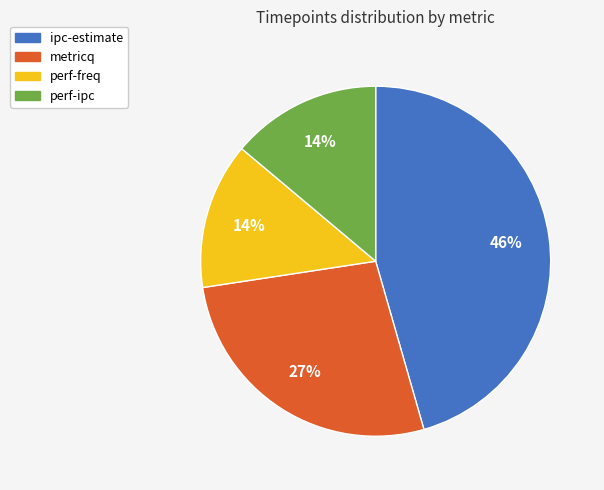

Which category has the biggest portion of the pie?

ipc-estimate